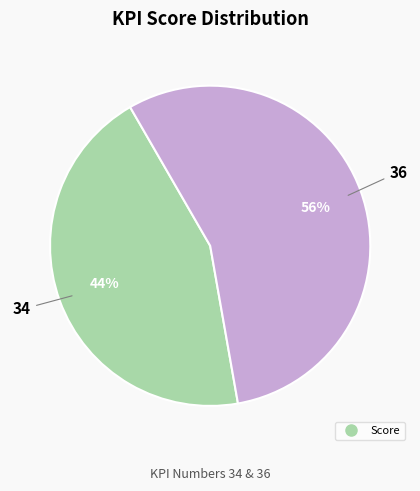

To the nearest percent, what is the average slice percentage?

50%